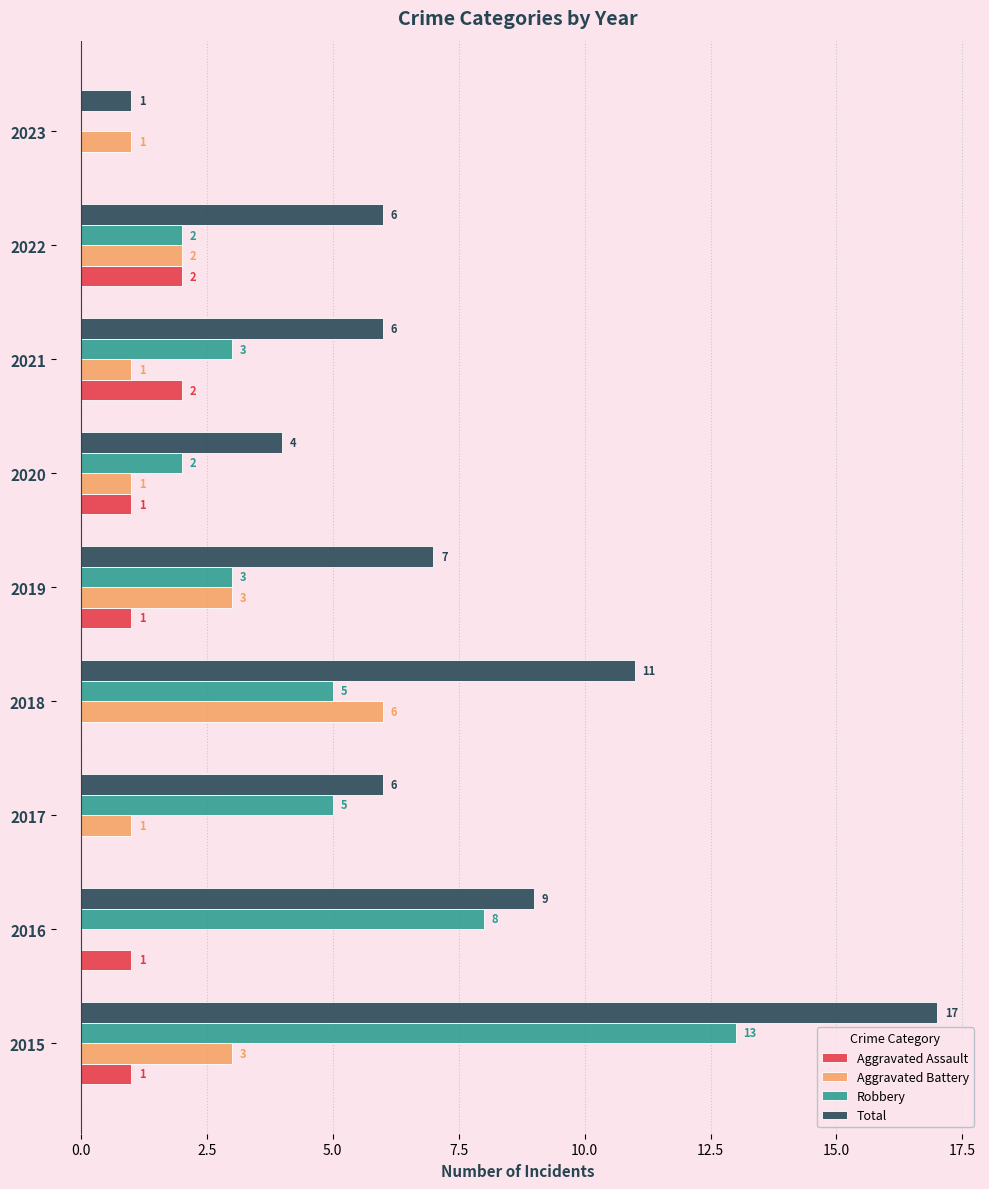

What is the total value across all series at 2017?

12